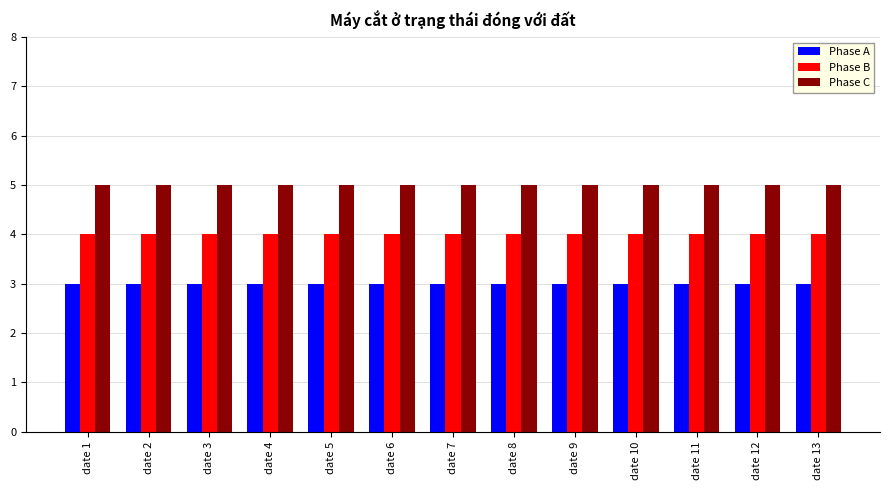

At how many categories does at least one series exceed 3?

13